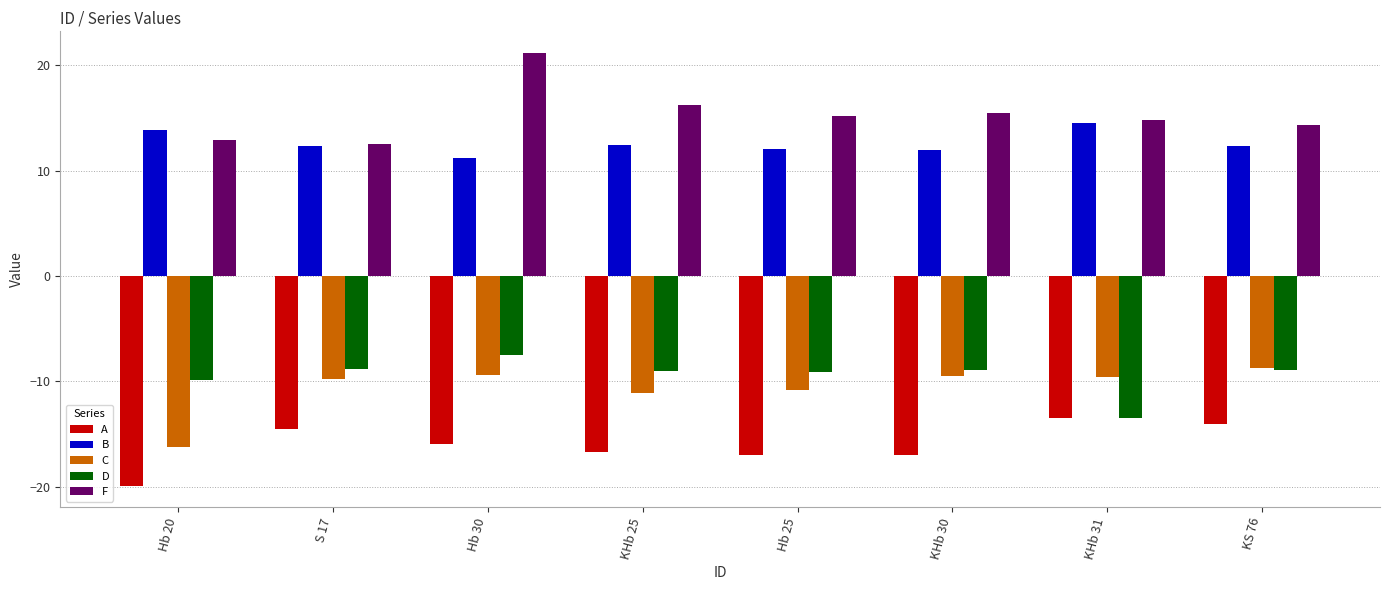

Which category has the lowest value in the D series?

KHb 31